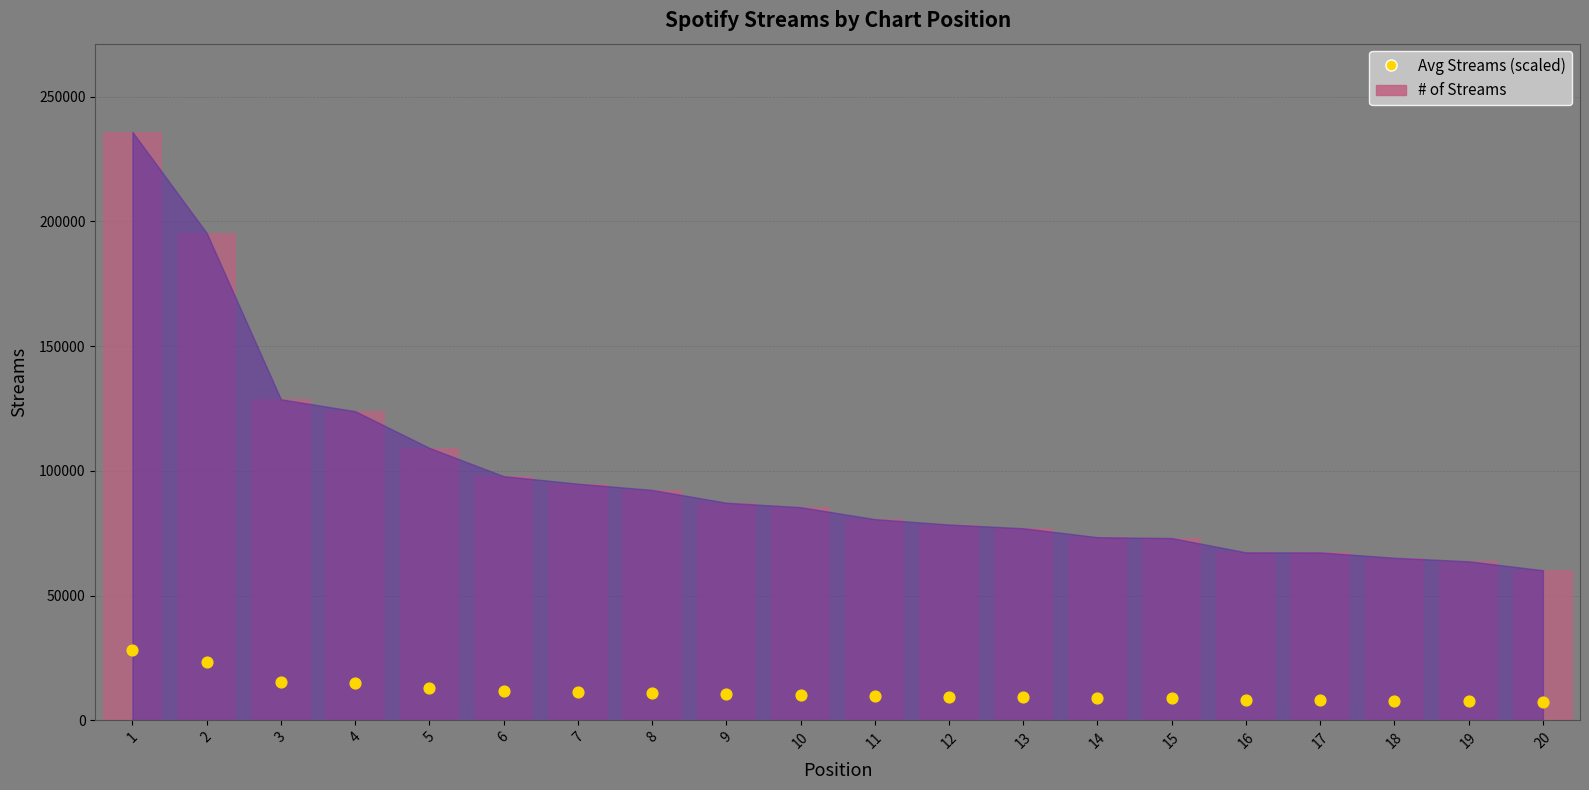

Which series contains the highest Y value?

# of Streams